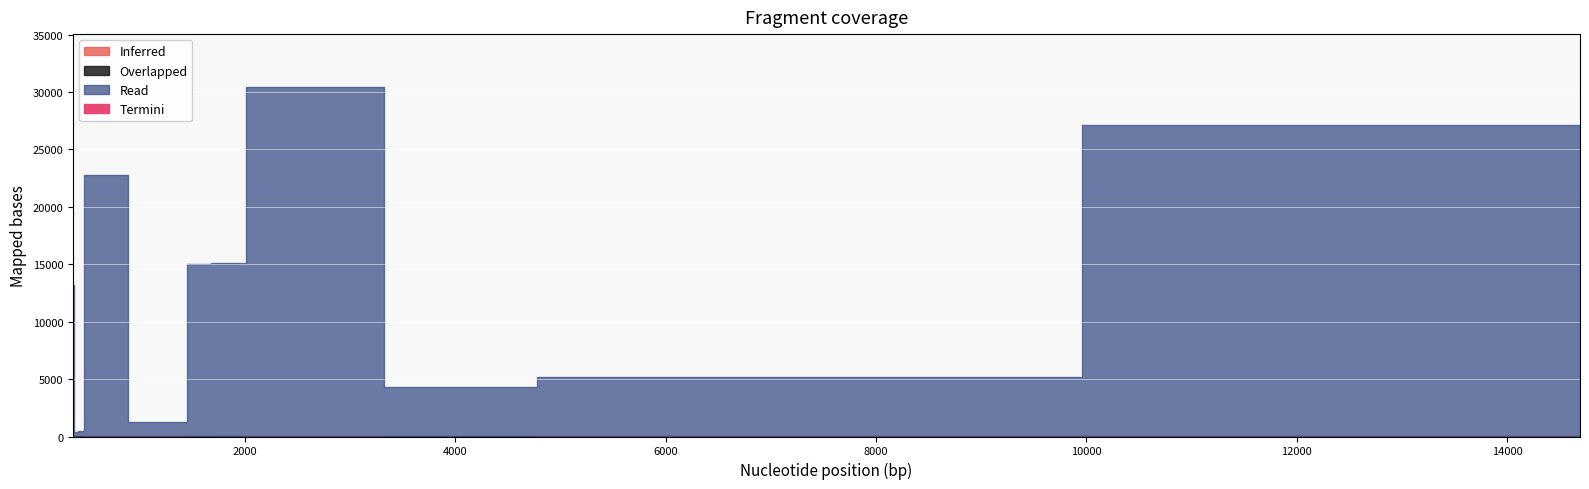

The col_2 series shows 19405 at Maghera, The (4). True or false?

False